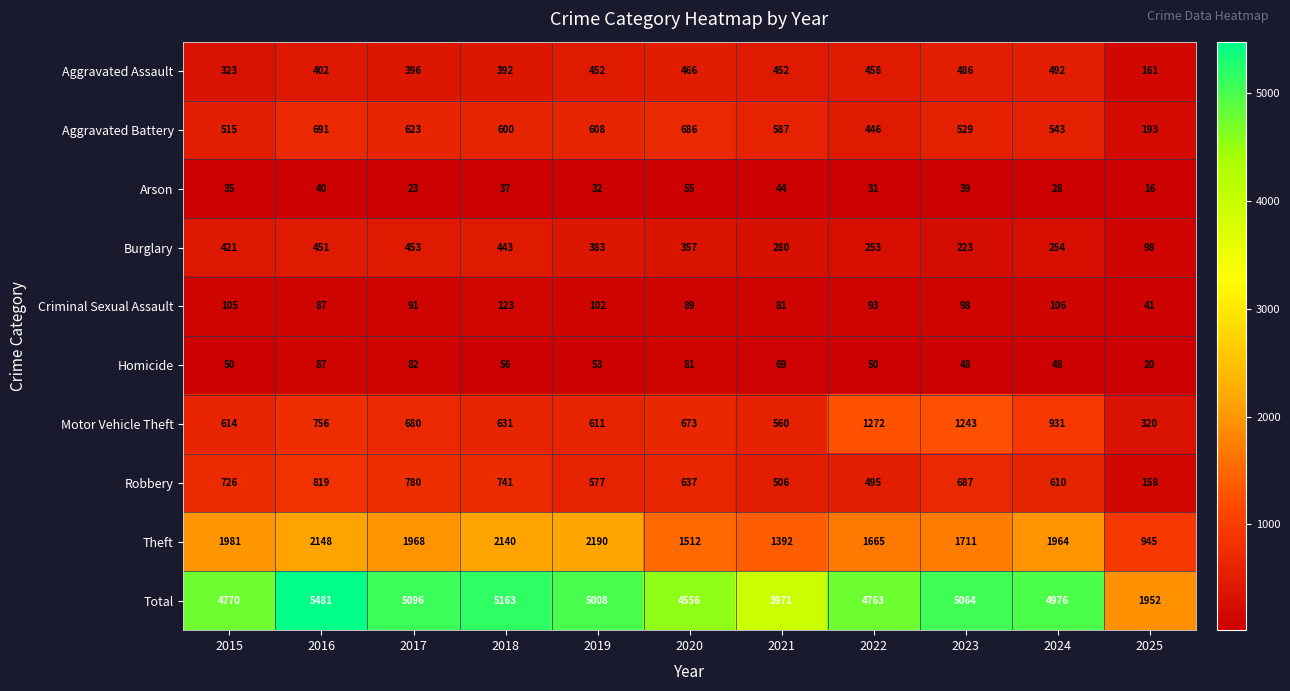

Where does the Robbery series first go above 637?

2015